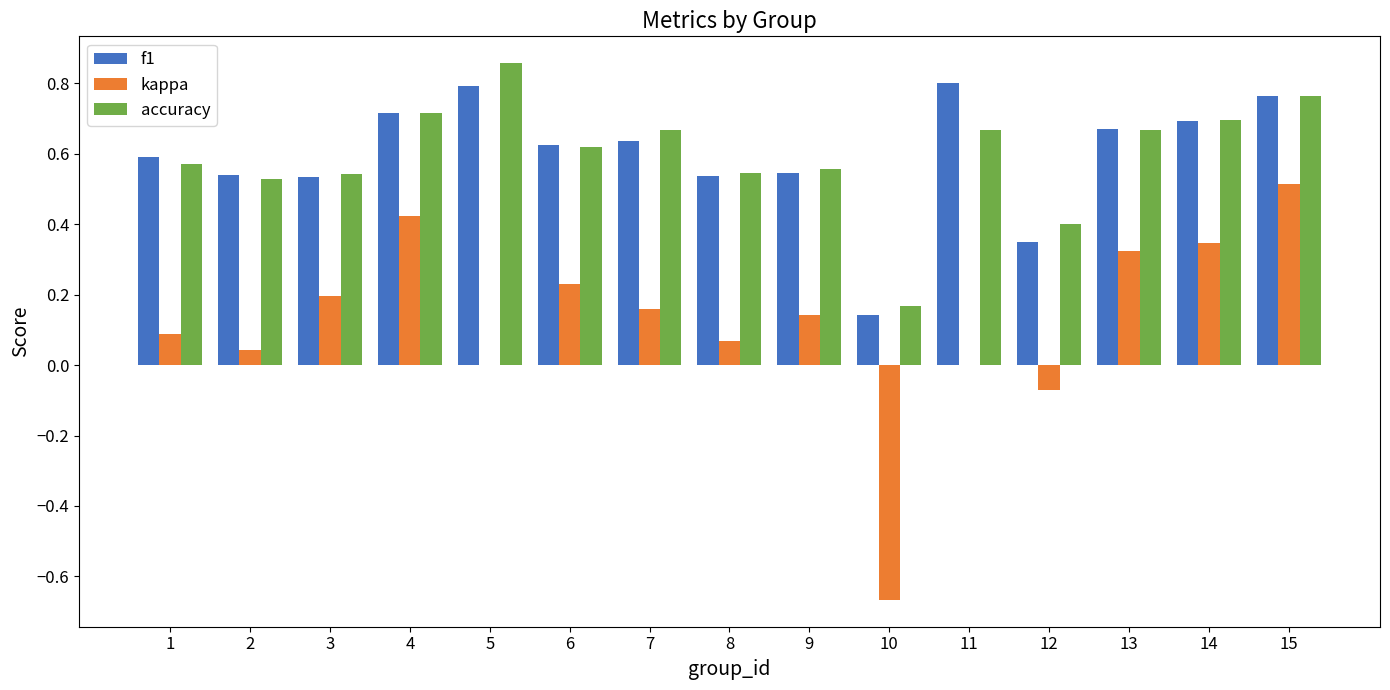

The value of f1 at 3 is 0.9. True or false?

False